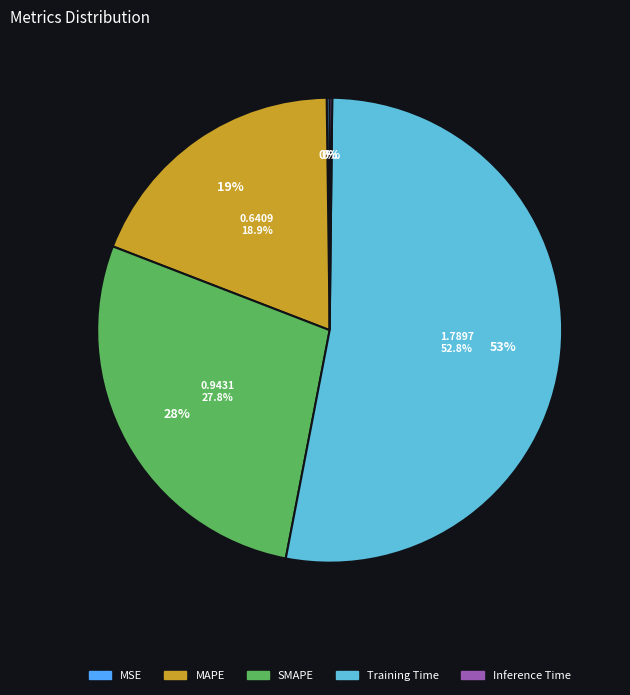

Which category has the smallest portion of the pie?

Inference Time